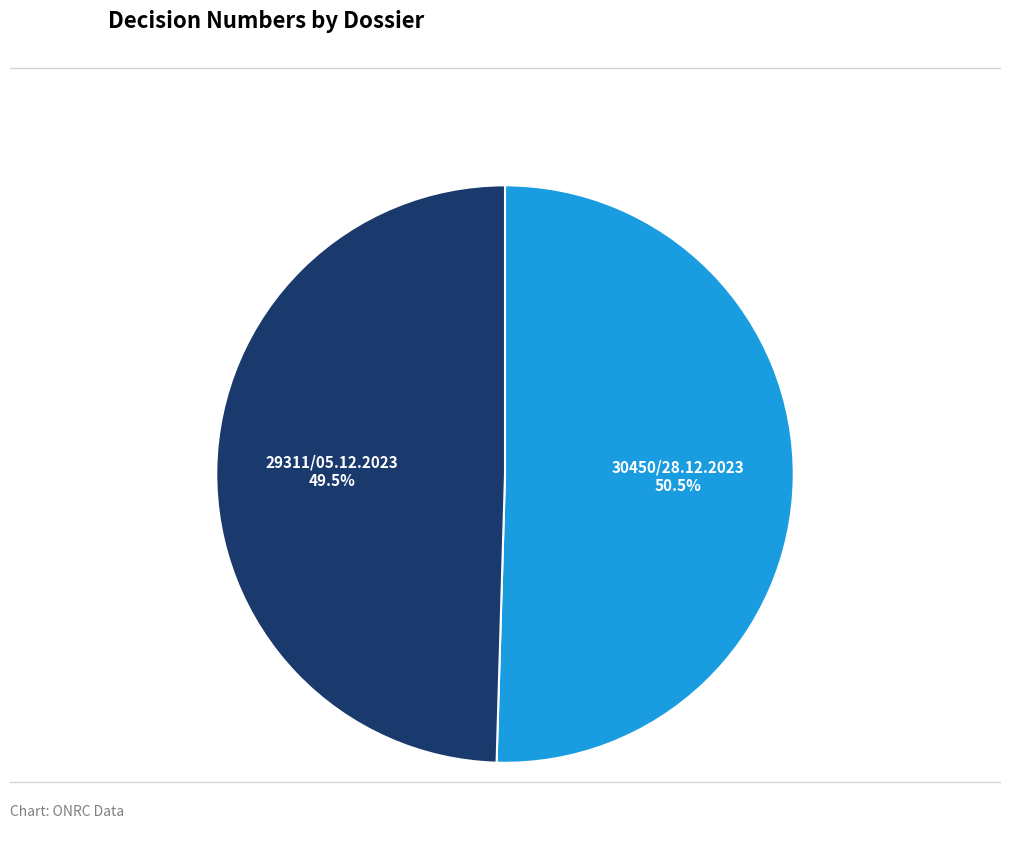

What is the ratio of the value at 30450/28.12.2023 to the value at 29311/05.12.2023?

1.0